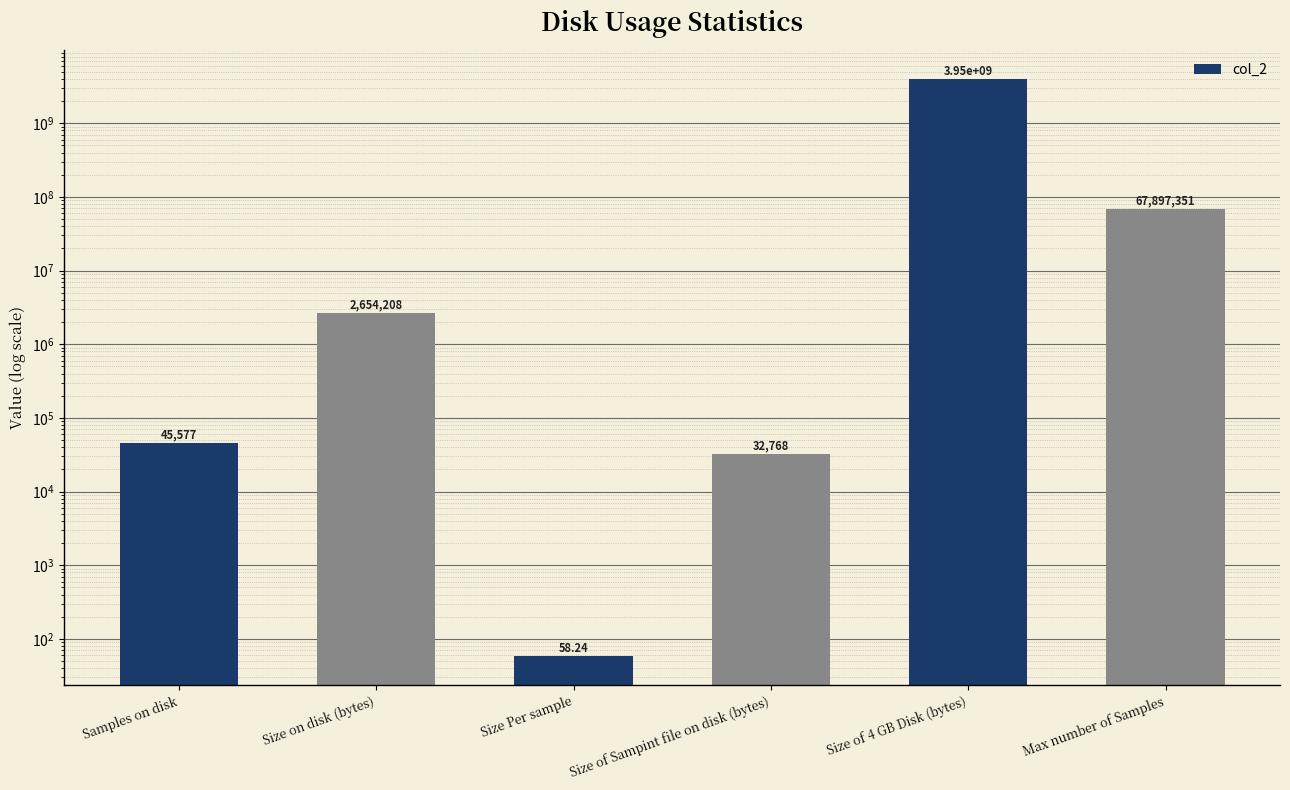

Reading left to right, extract all data points from this chart.

45577.0	2654208.0	58.2	32768.0	3954081792.0	67897351.1